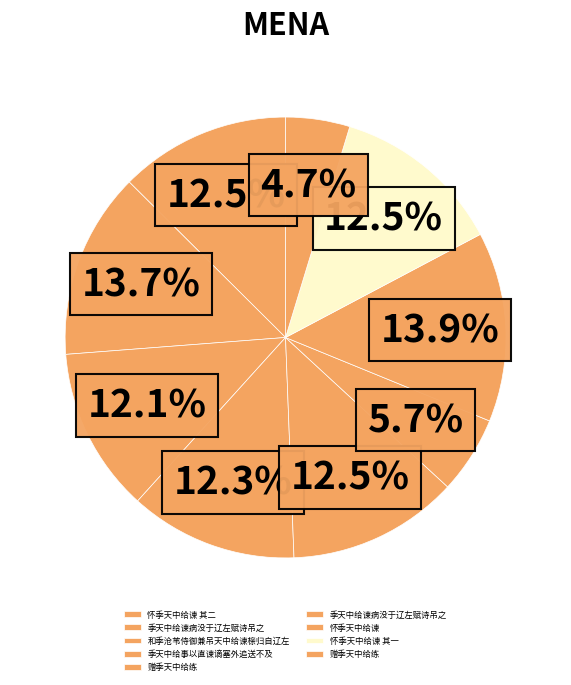

How many segments does this pie chart have?

9